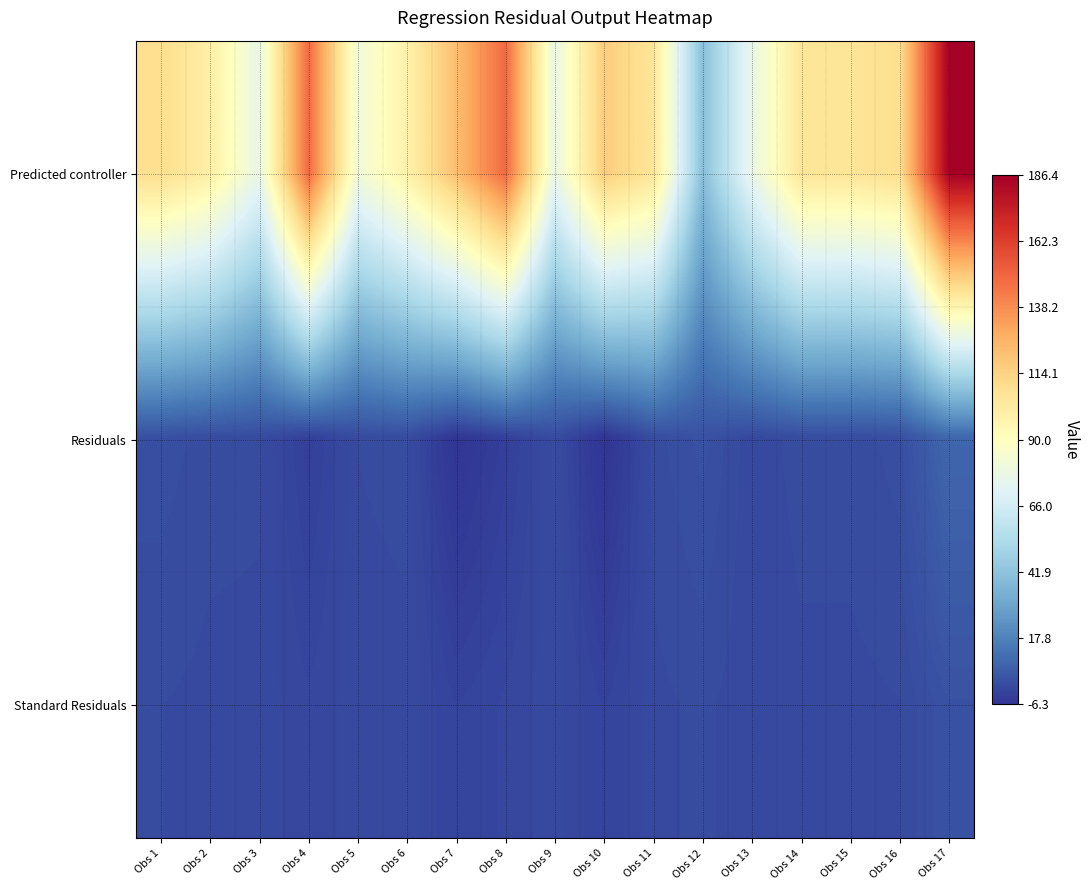

Between Obs 5 and Obs 17, which series saw the biggest shift?

Predicted controller